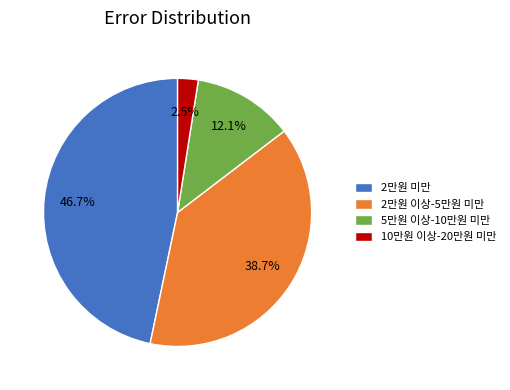

To the nearest percent, what is the difference between the 10만원 이상-20만원 미만 and 5만원 이상-10만원 미만 slice percentages?

10%